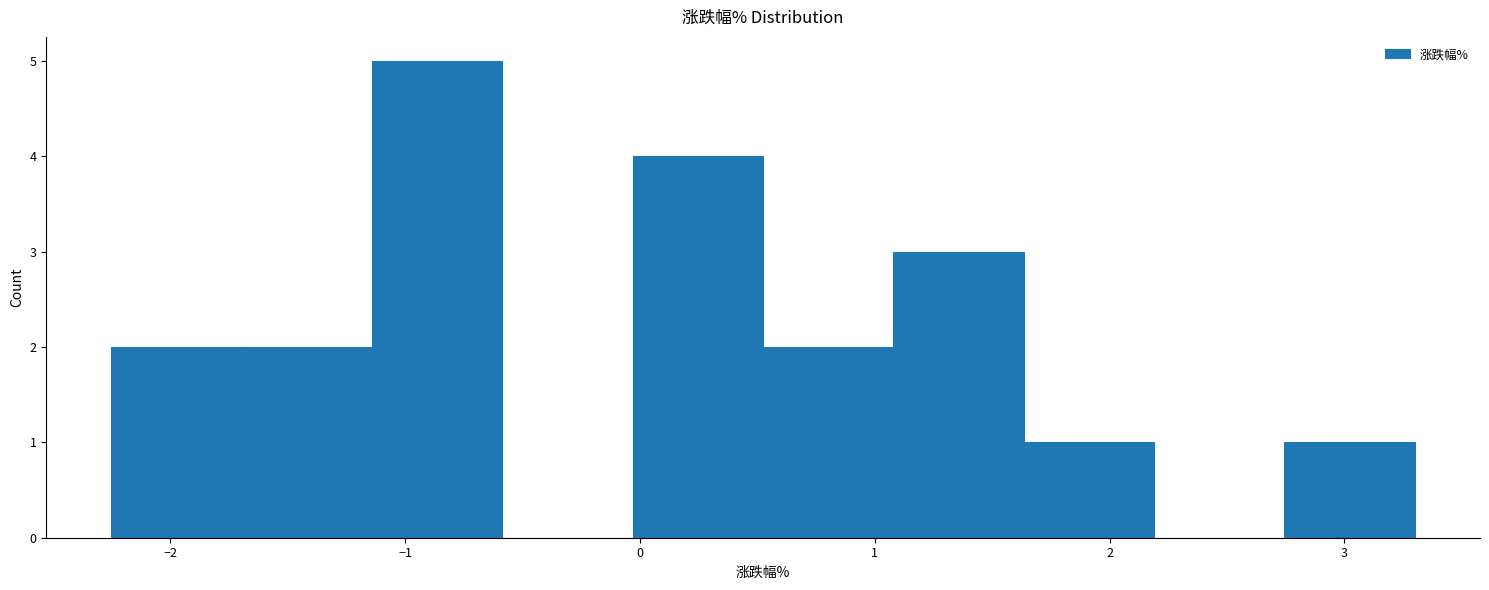

What is the height of the bar covering 1.1 to 1.6 on the x-axis? Neither the bar edges nor the heights are printed on the chart, so give them approximately, as read against the axes.

3